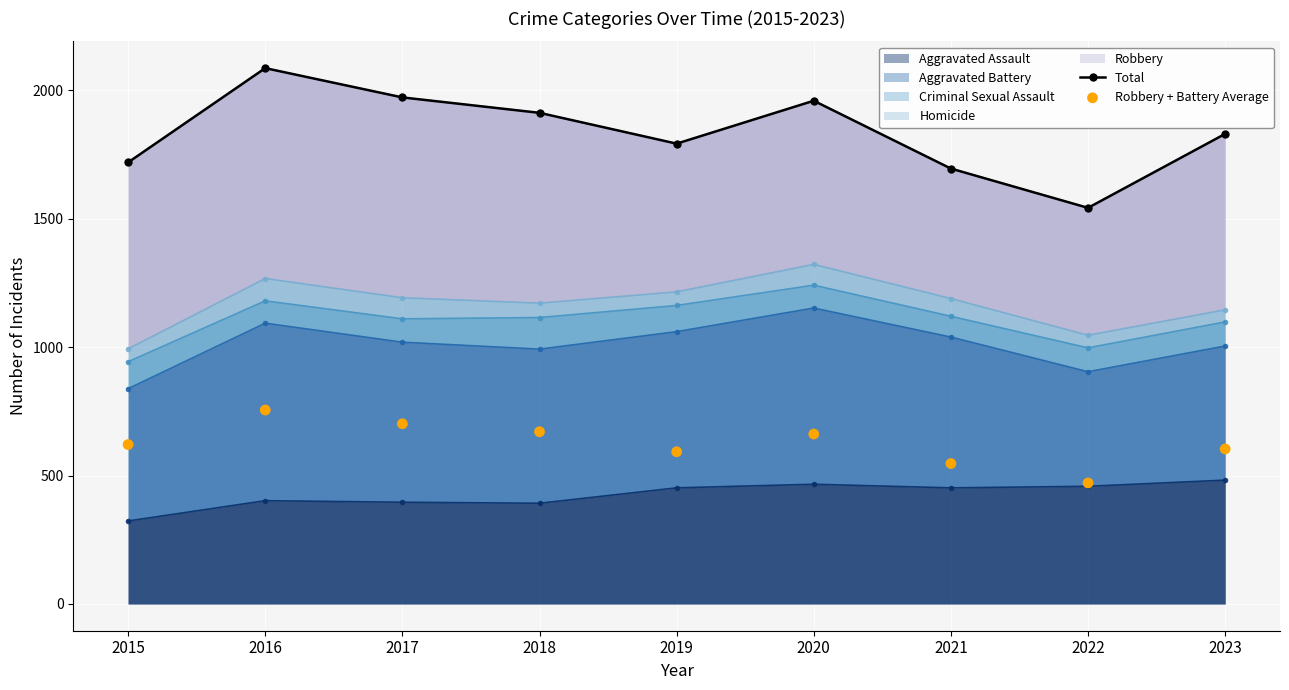

Which series has the widest spread of Y values?

Total